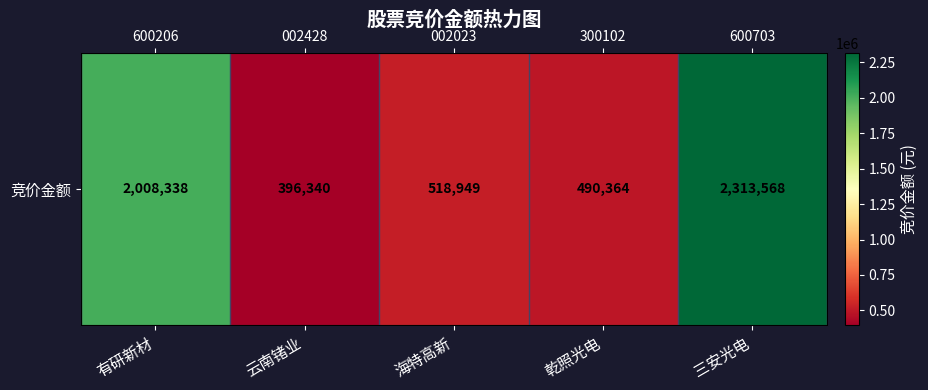

Reading right to left, list all the values displayed in this chart.

2313568	490364	518949	396340	2008338